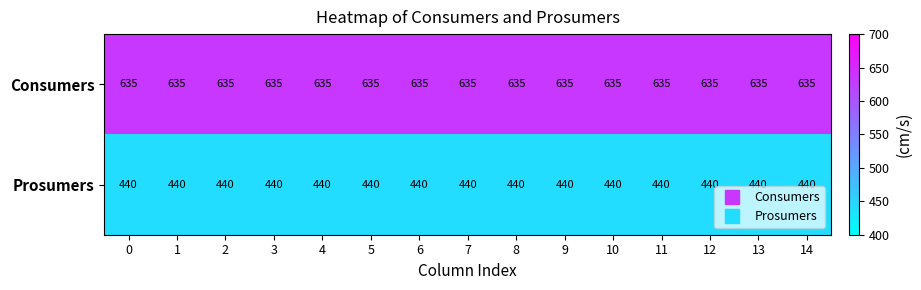

What is the spread (max minus min) of values at 2?

195